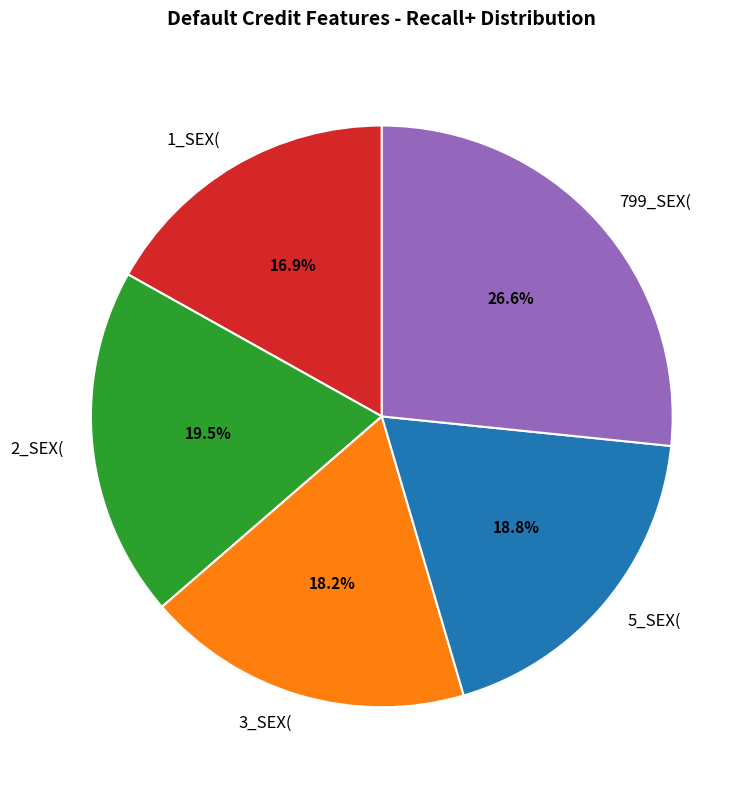

What is the smallest slice in the pie chart?

1_SEX(